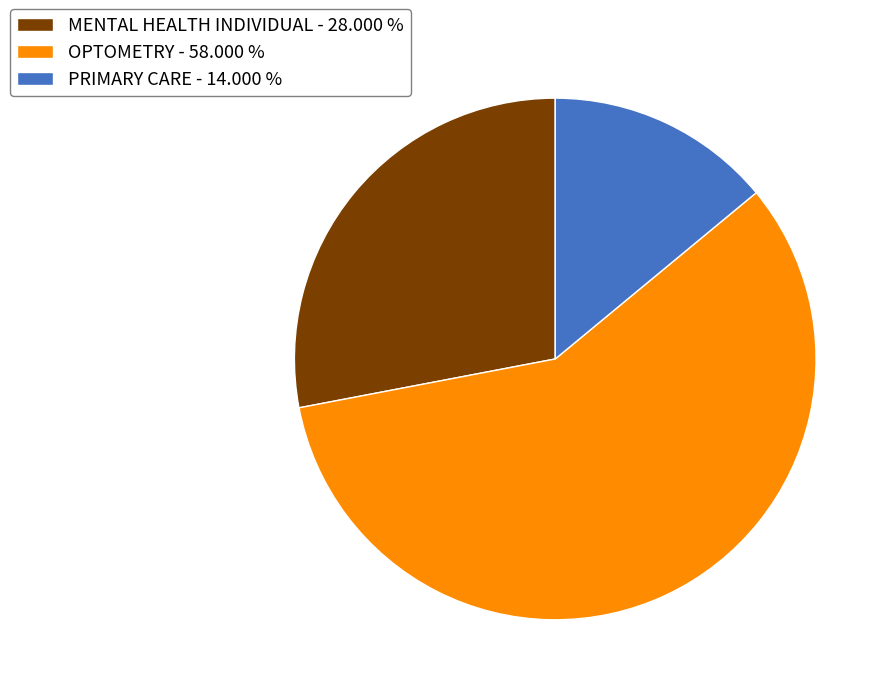

Is the sum of MENTAL HEALTH INDIVIDUAL - 28.000 % and PRIMARY CARE - 14.000 % greater than half?

No